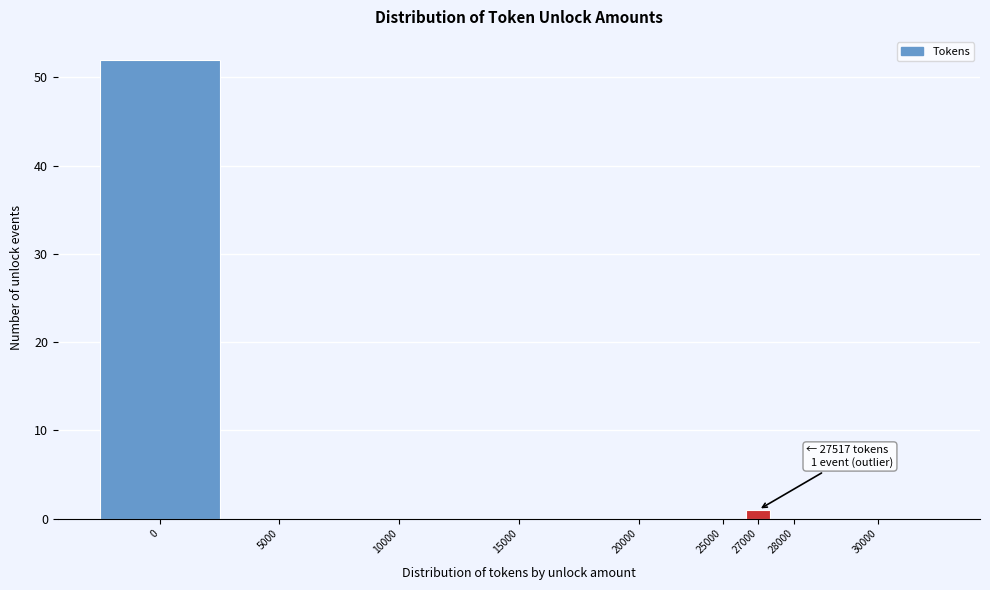

Reading left to right, what are all the values shown in this chart?

0=52	5000=0	10000=0	15000=0	20000=0	25000=0	27000=1	28000=0	30000=0